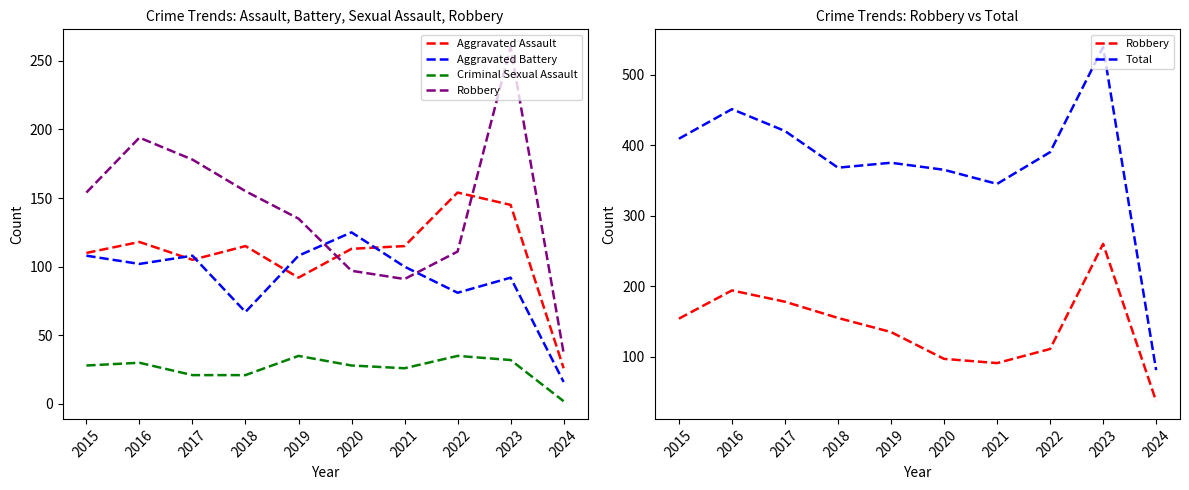

What is the sum of the Aggravated Battery values at 2019 and 2015?

216